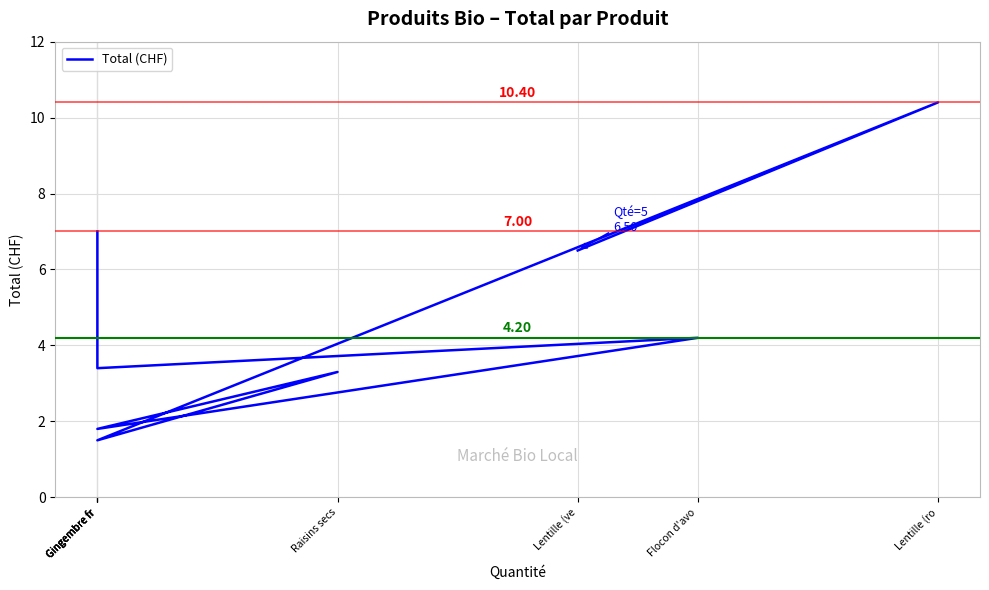

True or false: the data shows 3.4 at Gingembre fr.

True